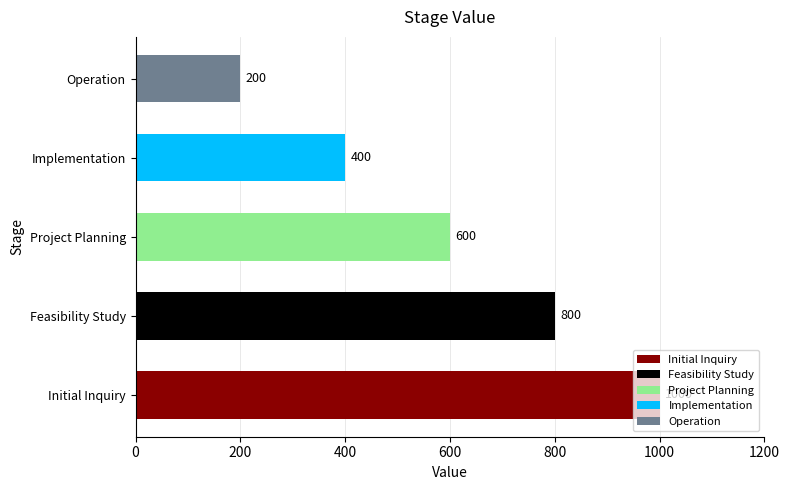

Rank the categories by value from lowest to highest.

Operation, Implementation, Project Planning, Feasibility Study, Initial Inquiry